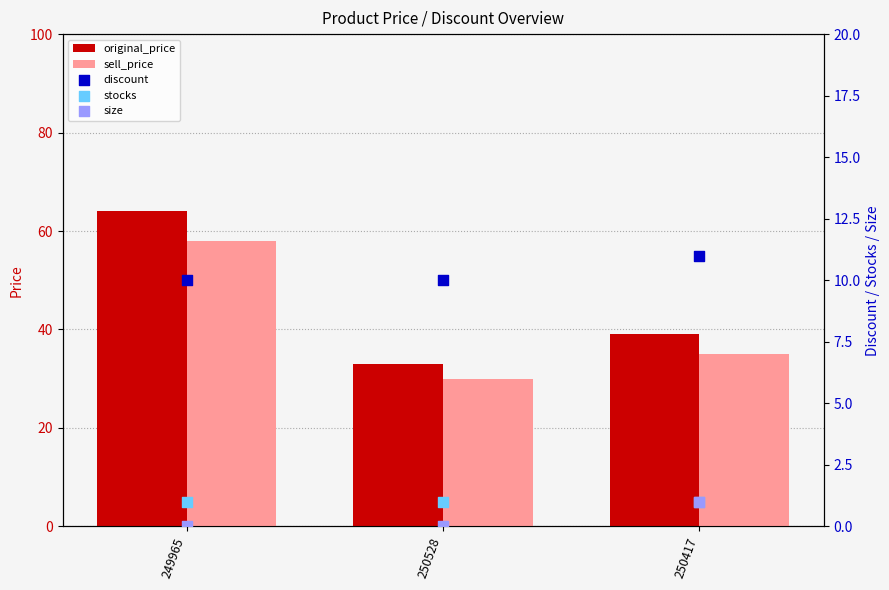

At which category is the sum across all series the highest?

249965